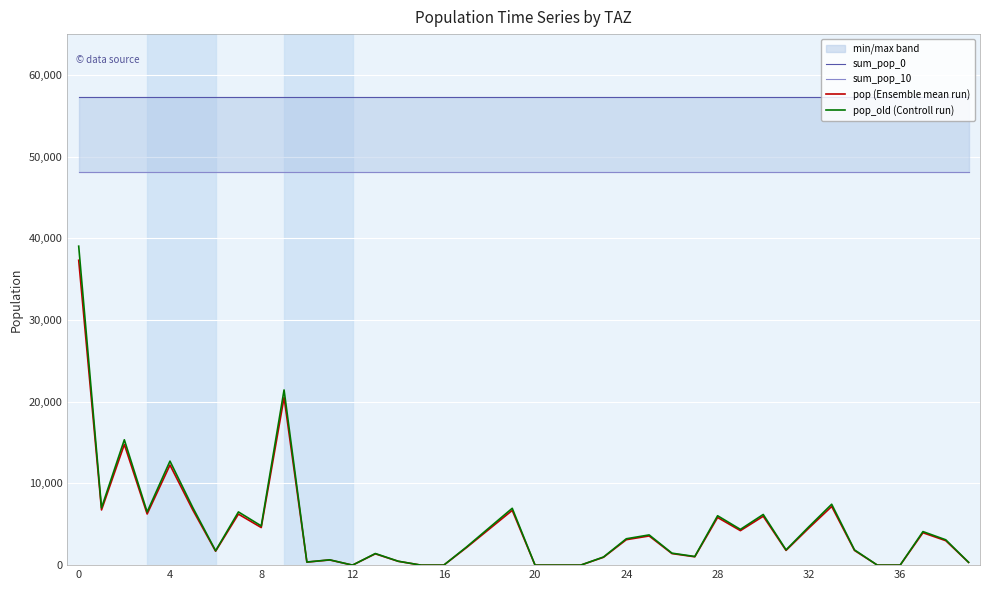

What is the label of the 14th point from the left?

13